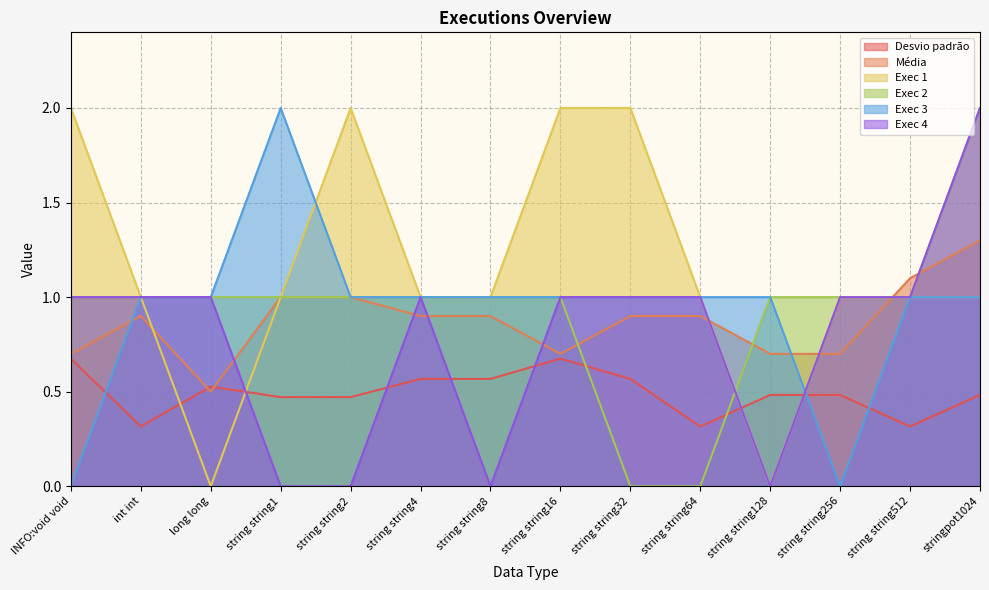

Which series has the largest total across all categories?

Exec 1